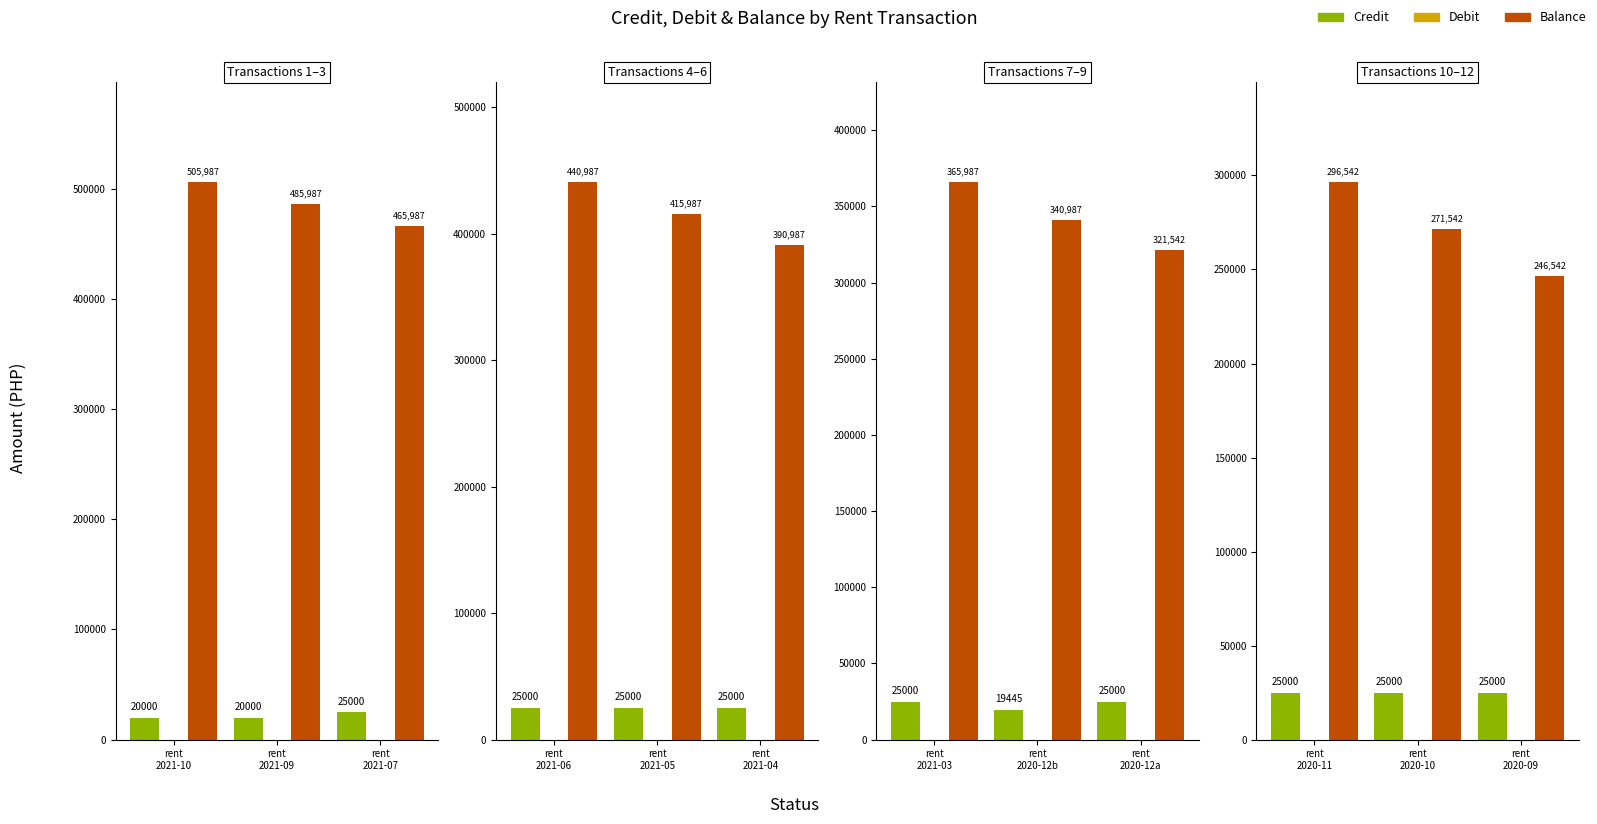

Read the Credit value at rent 2020-09.

25000.0